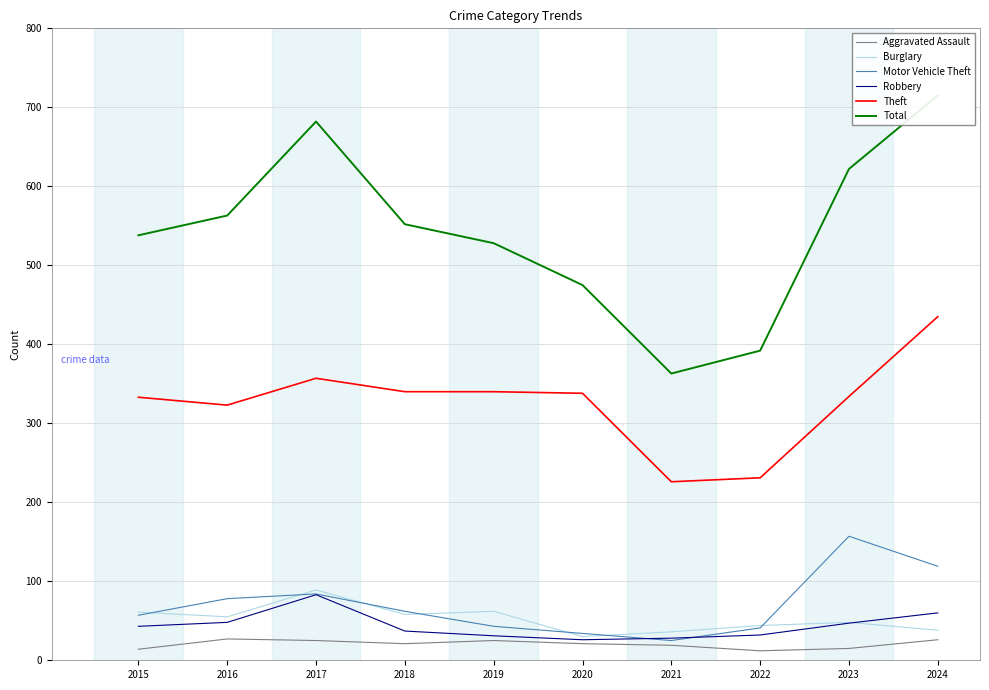

True or false: Burglary and Motor Vehicle Theft intersect in this chart.

True